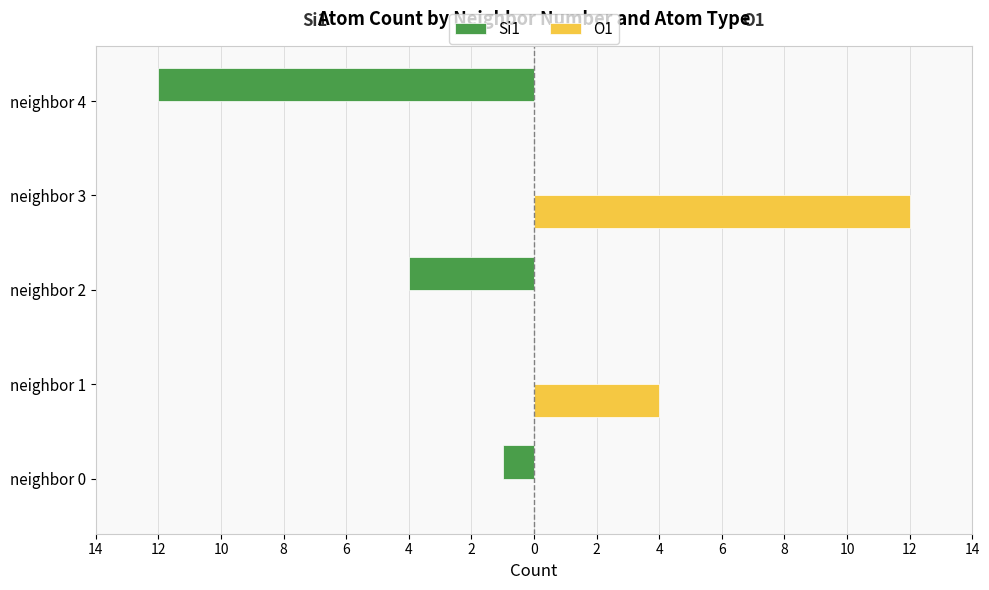

What are all the series names shown in the legend?

Si1, O1